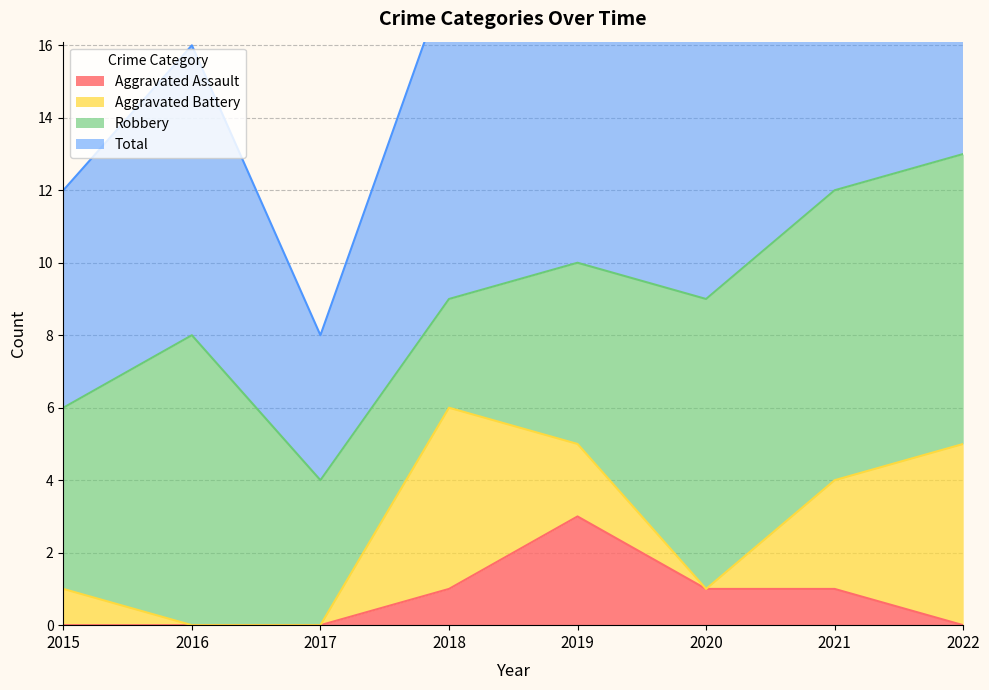

What is the value of the Aggravated Assault point at the 4th from the left?

1